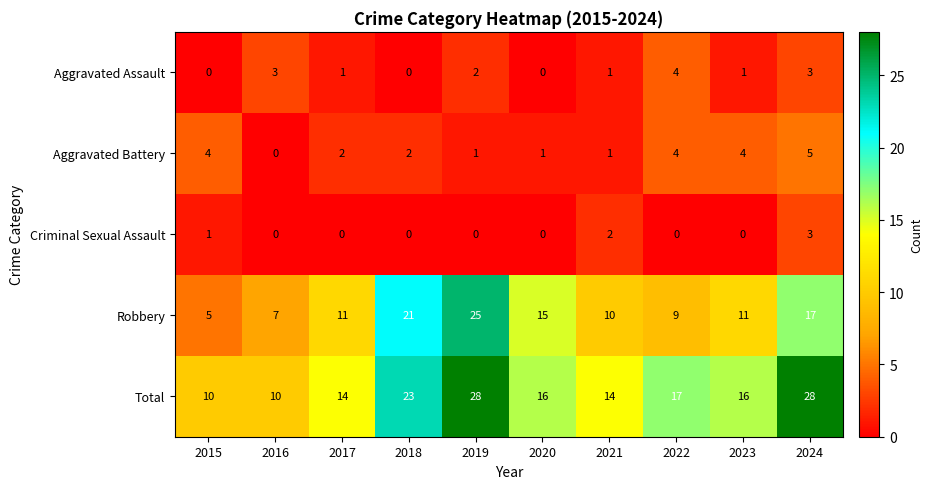

Which series has the widest spread of values?

Robbery